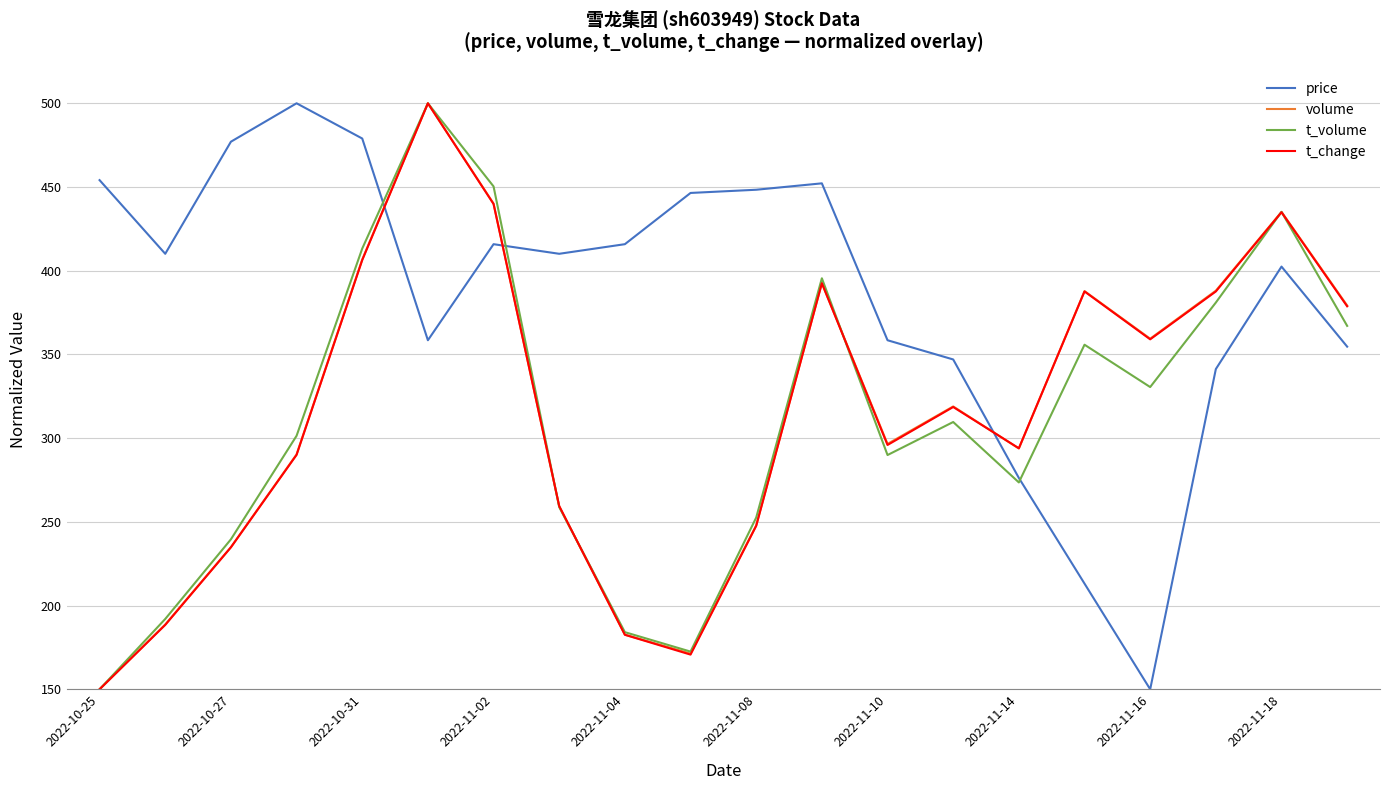

What is the difference between the second highest and minimum values in the volume series?

290.1